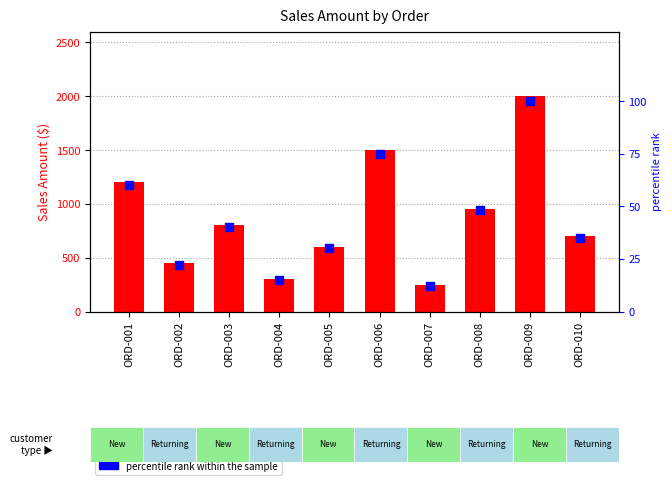

Is the value of percentile rank within the sample at ORD-009 greater than the value of Sales Amount at ORD-002?

No